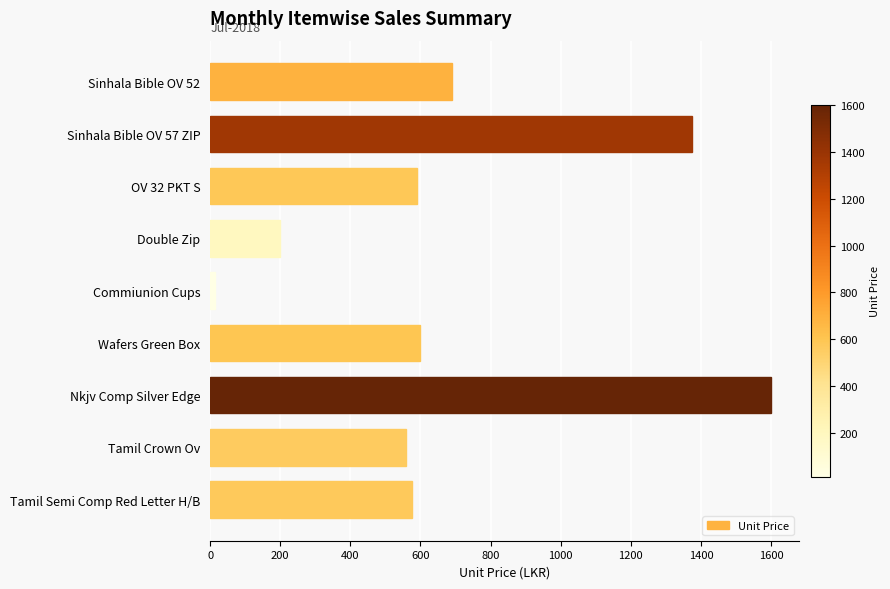

At which label is the value closest to 807?

Sinhala Bible OV 52